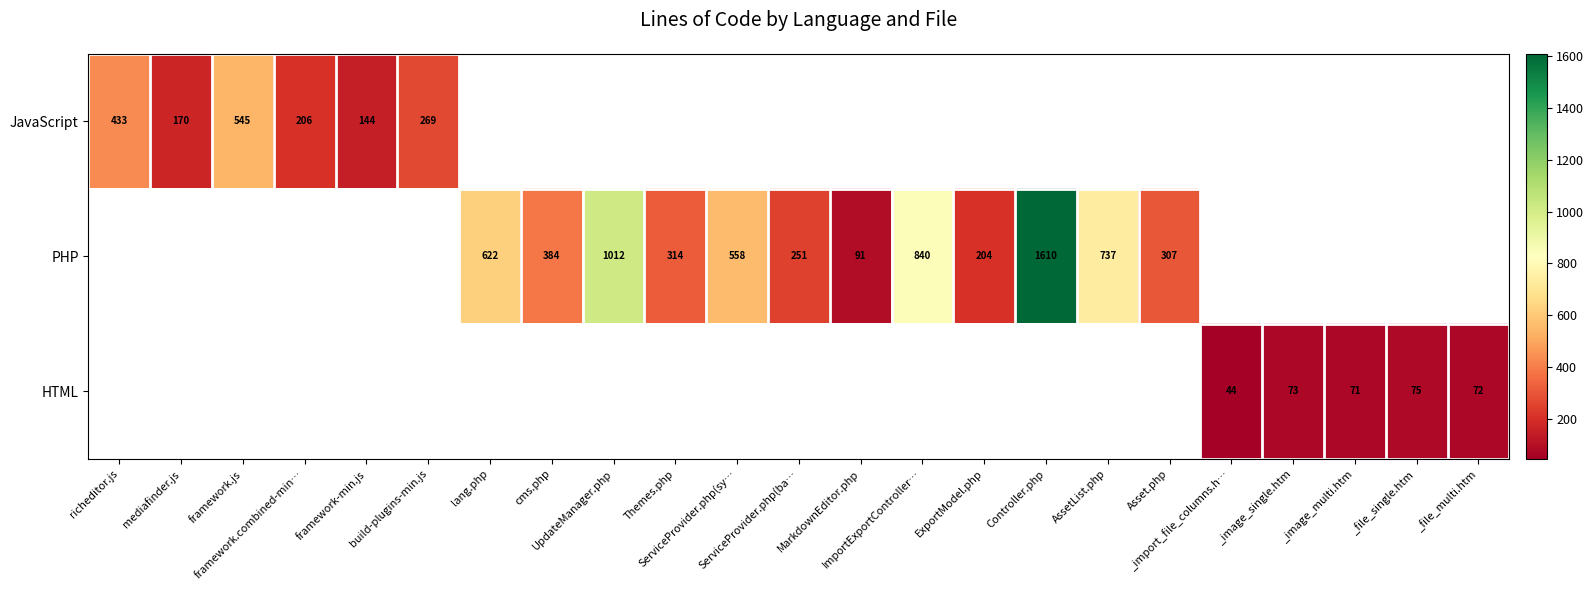

The value of JavaScript at framework-min.js is 79.3. True or false?

False